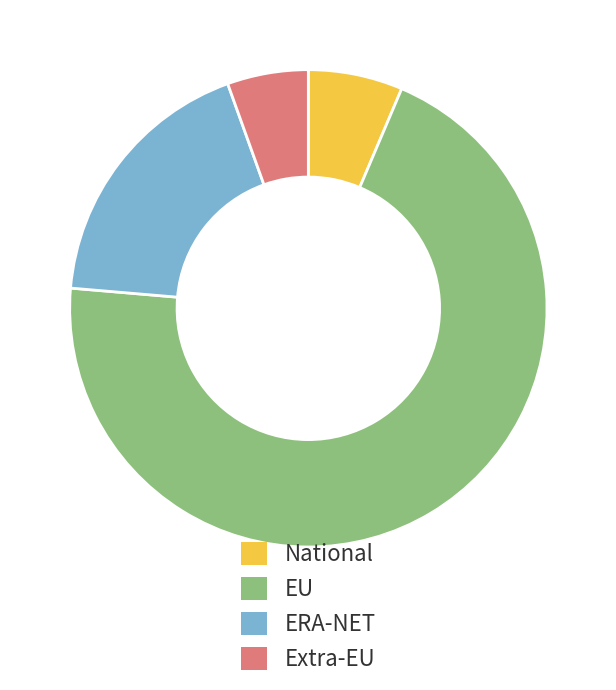

Is there a majority slice in this chart?

Yes